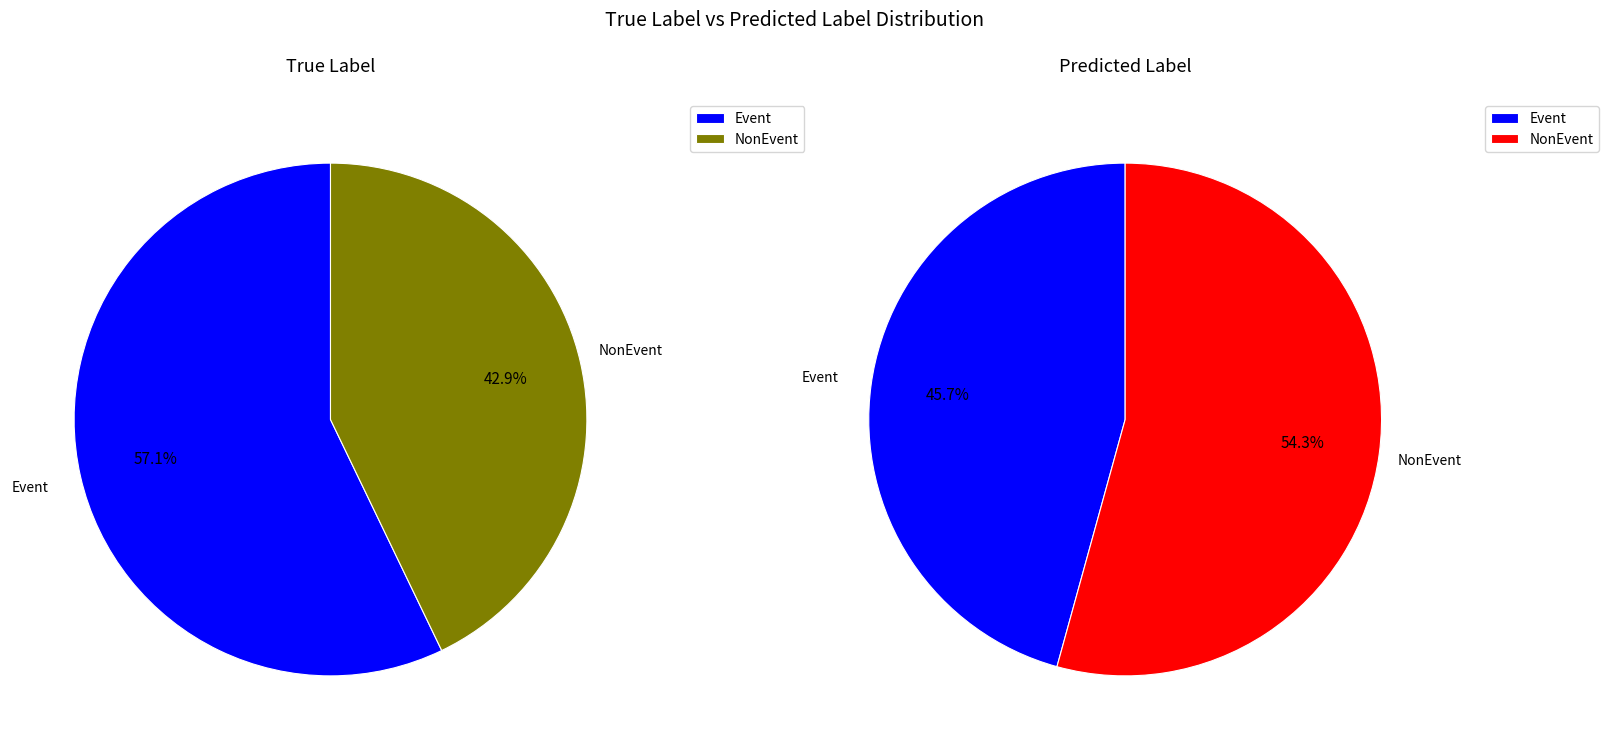

Does NonEvent represent more than half of the total?

No